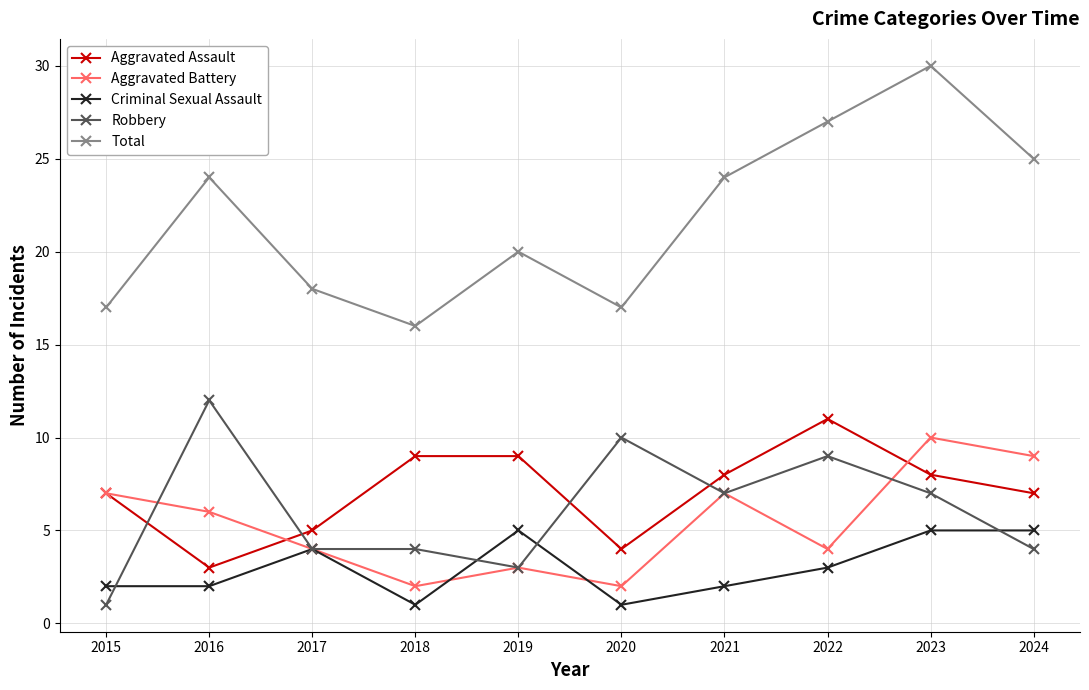

True or false: Criminal Sexual Assault and Aggravated Assault cross at least once.

False